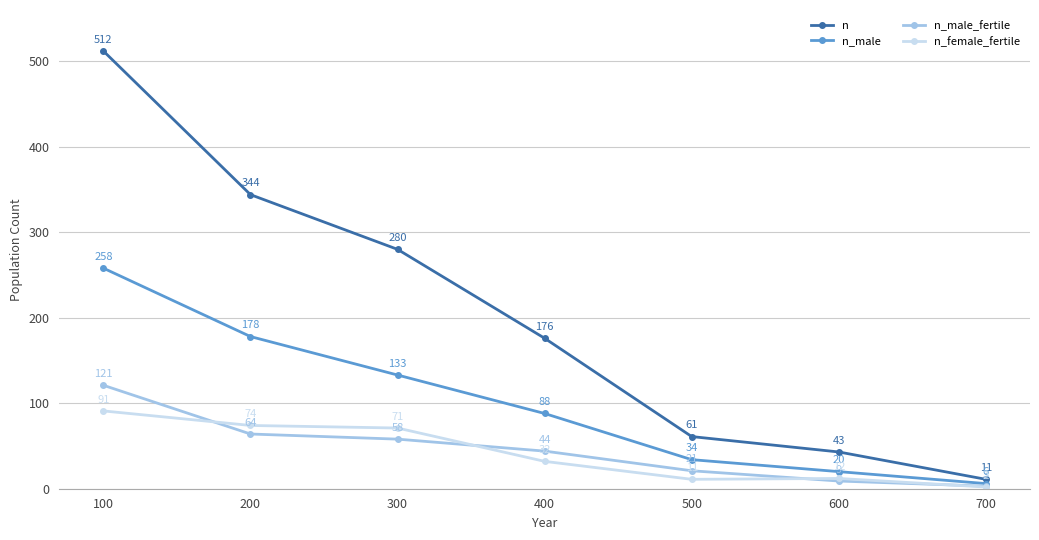

At which category is the sum across all series the highest?

100